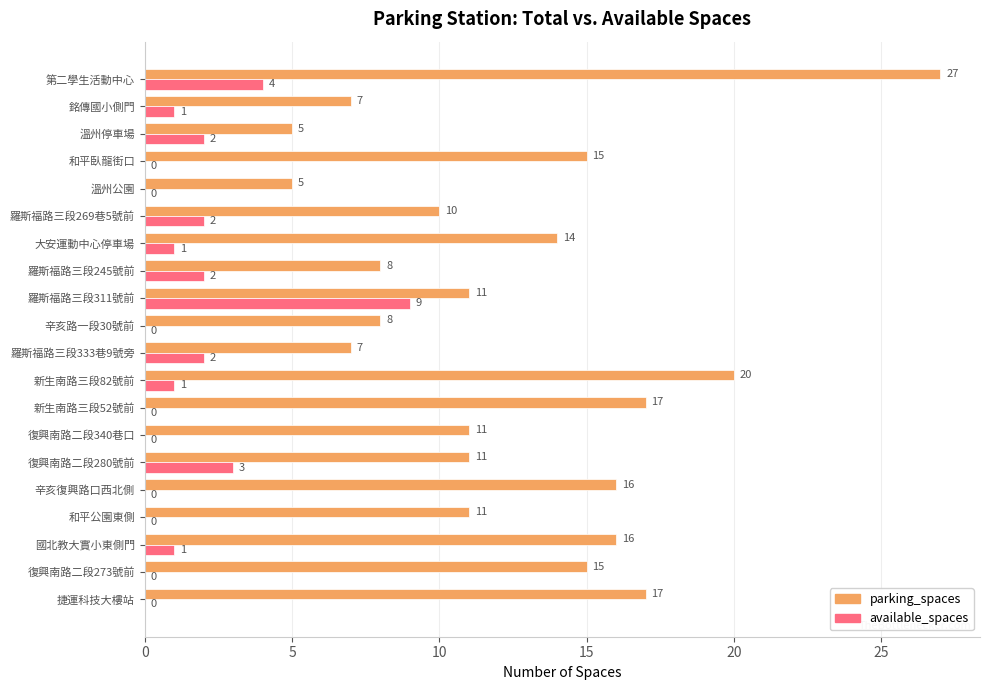

What is the total value across all series at 辛亥路一段30號前?

8